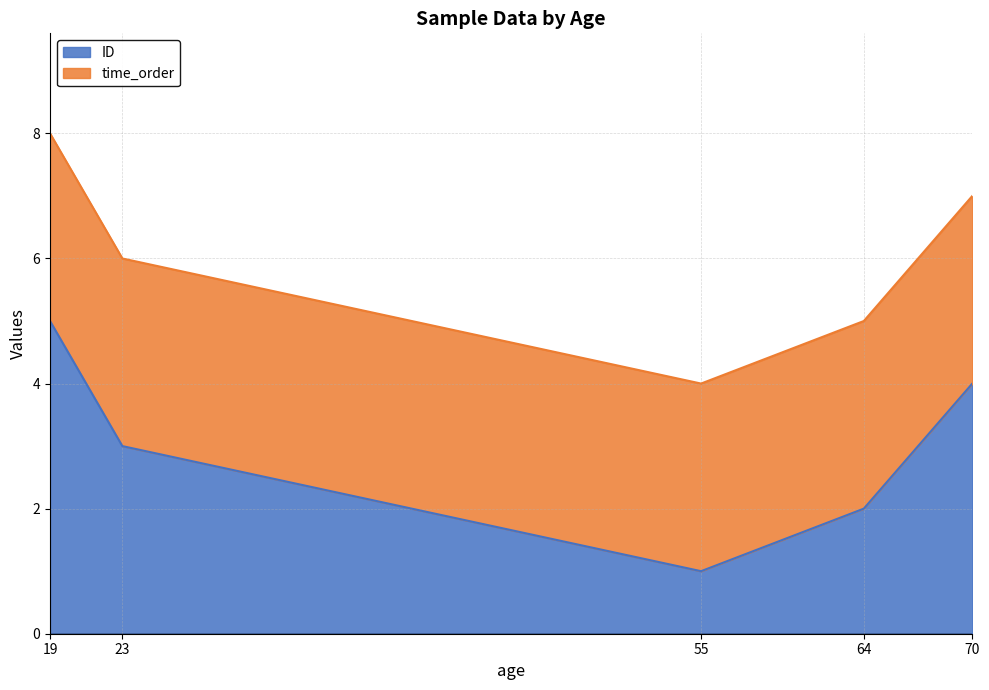

What is the minimum value shown in the chart?

1